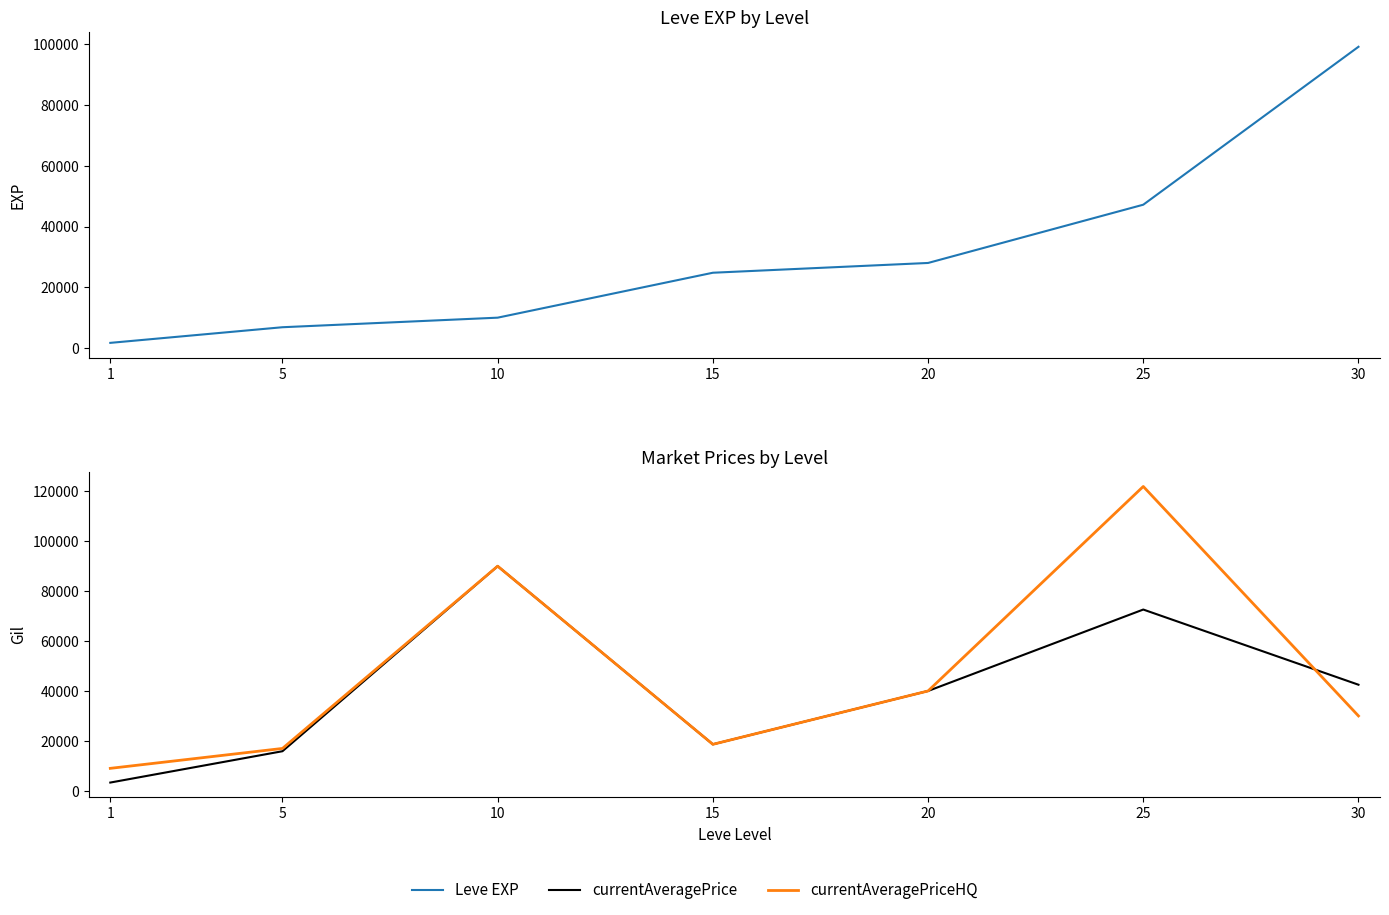

Which category has the lowest value in the currentAveragePrice series?

1